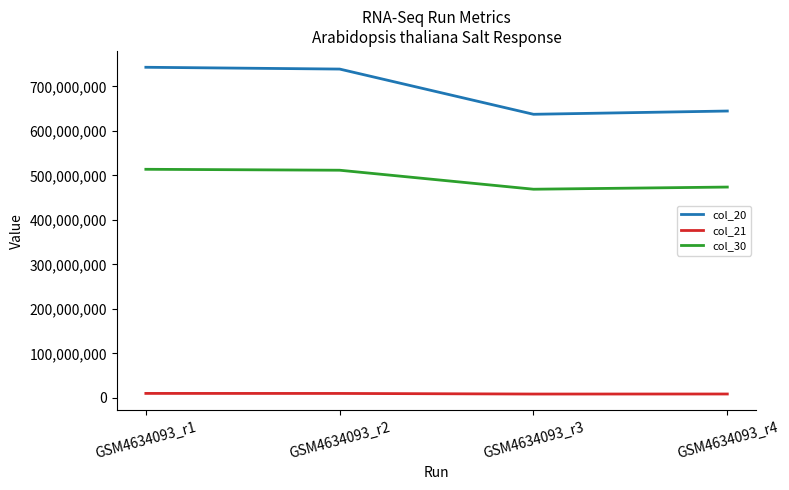

At which label is col_20 closest to 690088875?

GSM4634093_r4